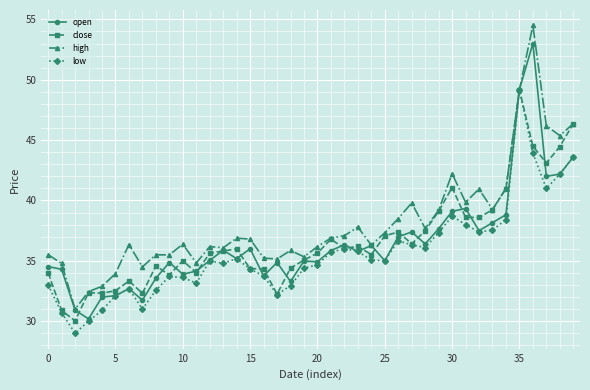

What is the value of the high point at the 26th from the left?

37.3